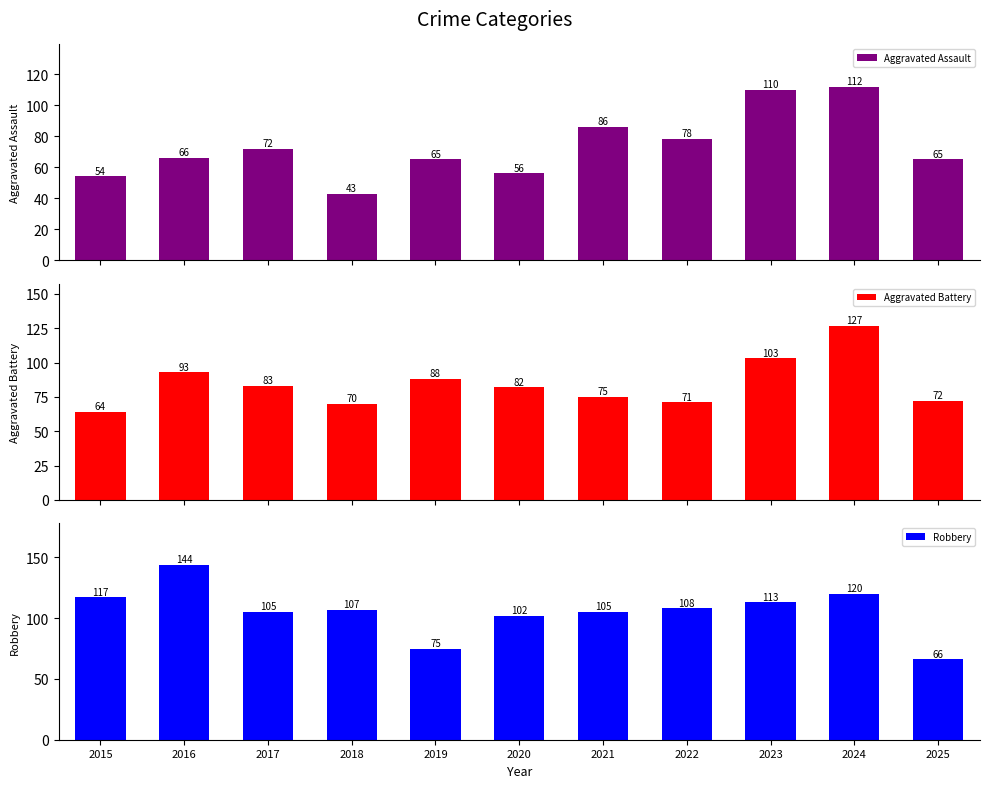

Rank the series by their maximum value, from lowest to highest.

Aggravated Assault, Aggravated Battery, Robbery